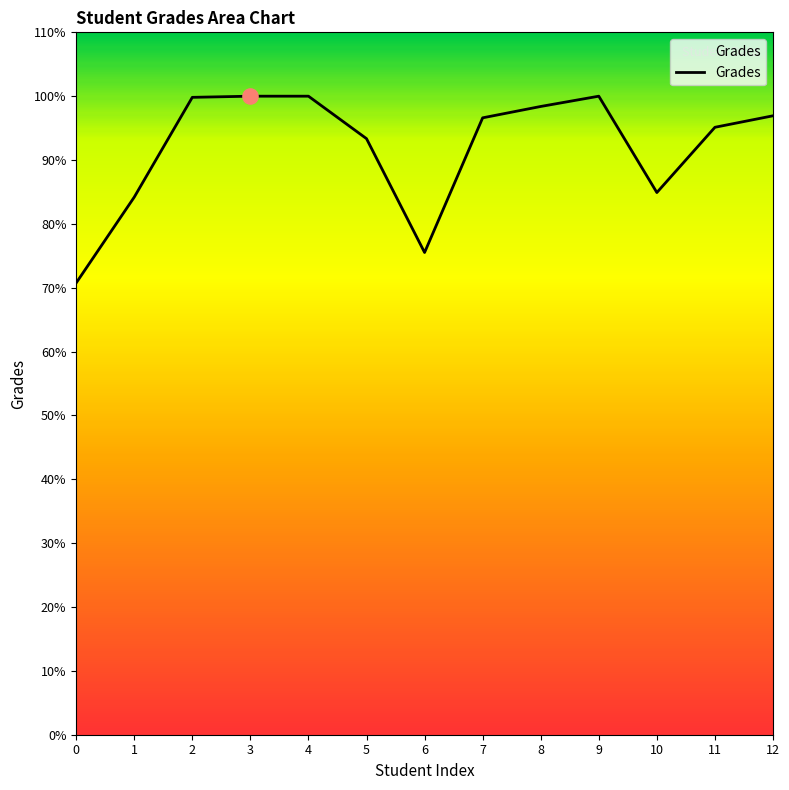

Approximately how many times larger is the value at 10 compared to 0?

1.2